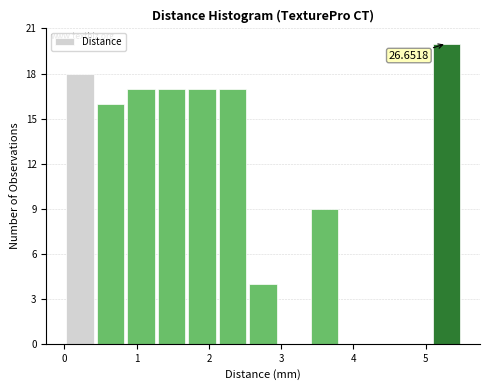

Over which range of the x-axis is the bar tallest?

5.1 to 5.5